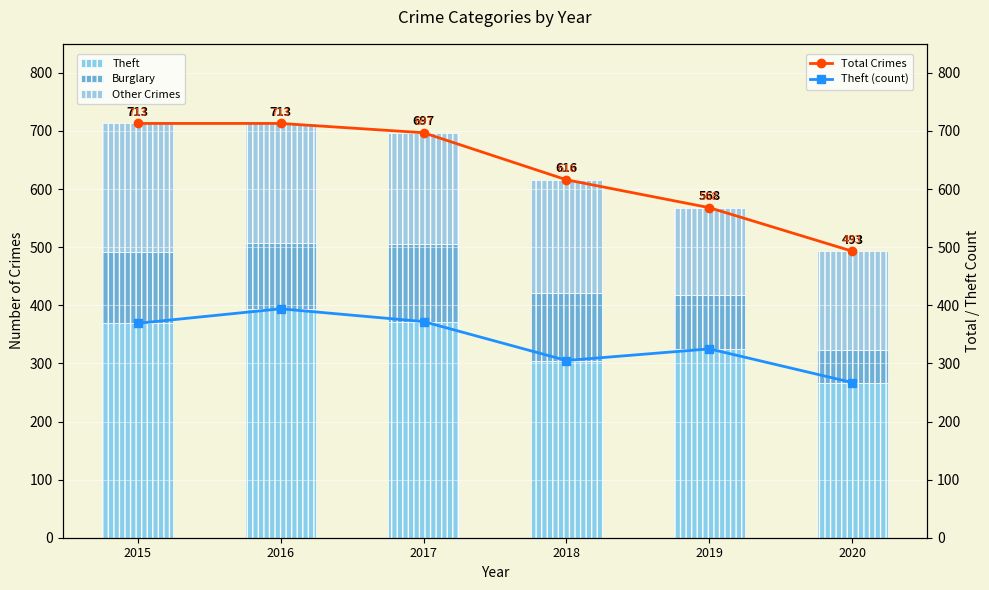

What is the average value of the Theft (count) series?

339